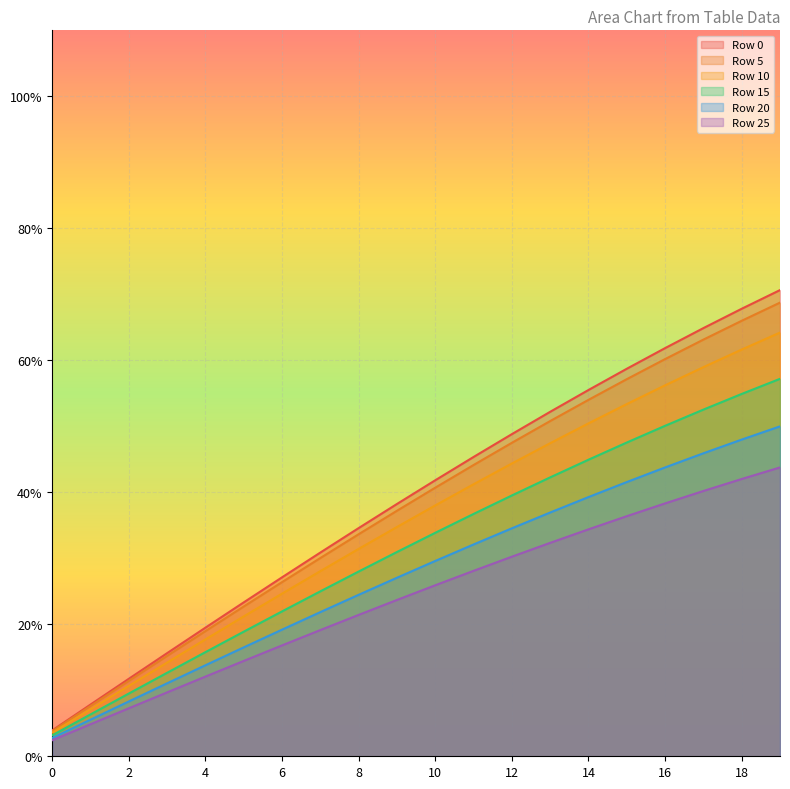

The value of Row 15 at 14 is 0.4. True or false?

True